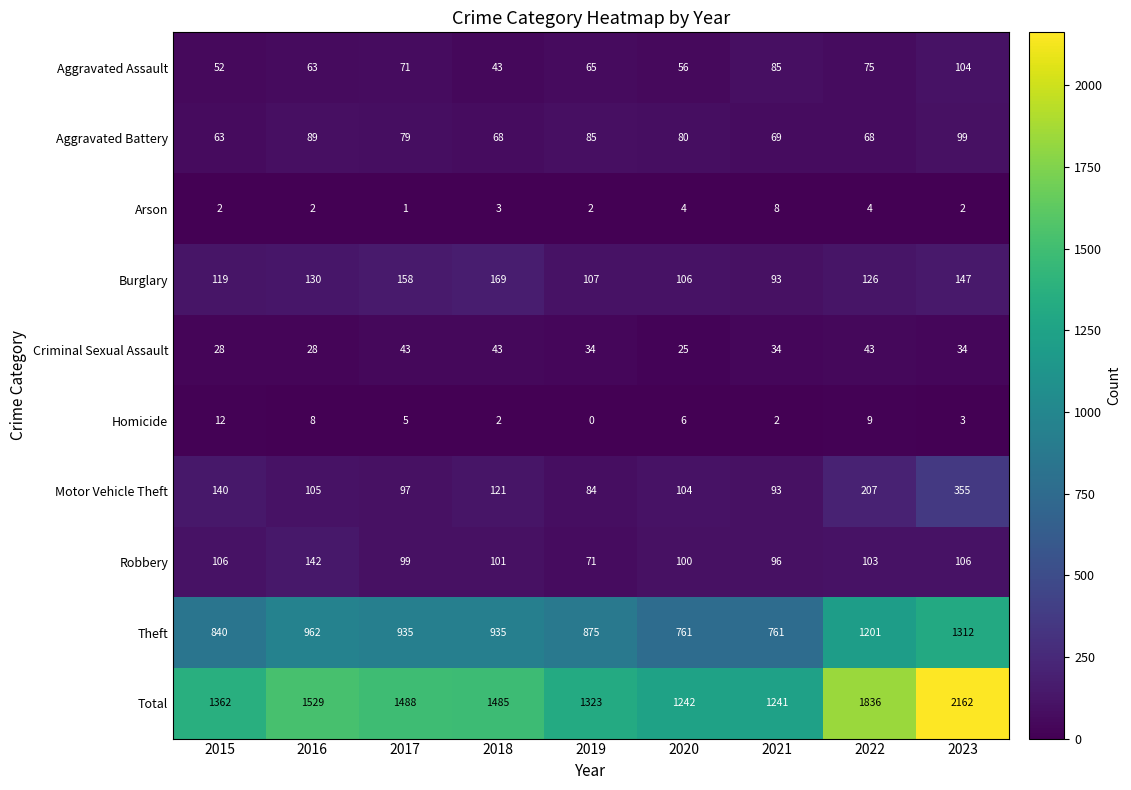

What is the maximum value for Theft?

1312